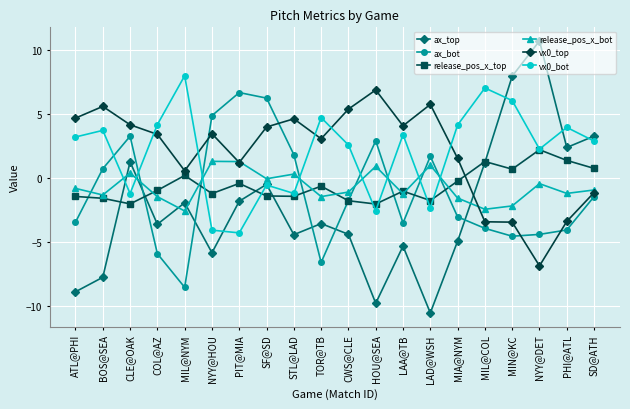

What is the label of the 15th point from the left?

MIA@NYM